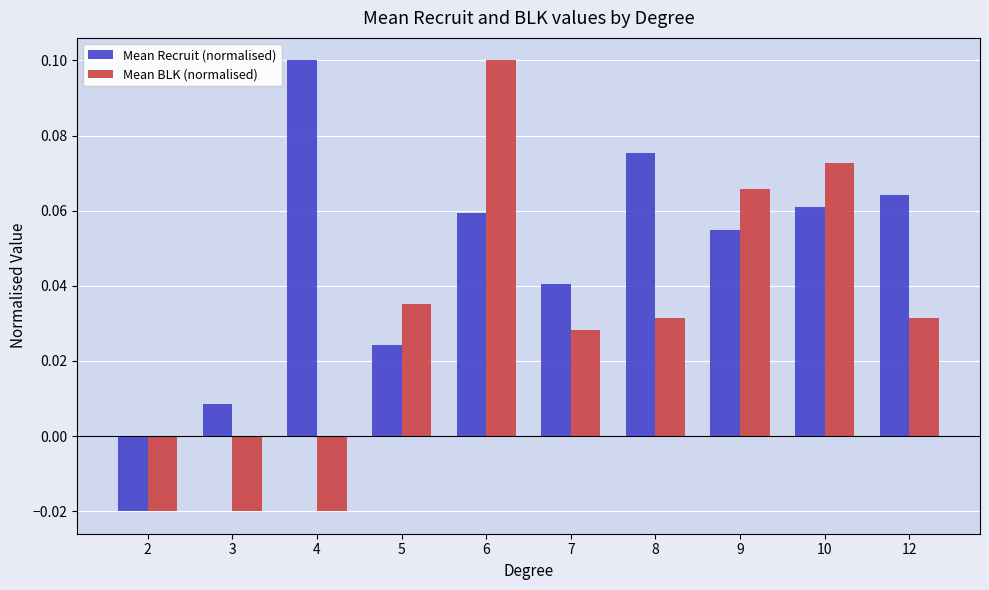

Which series changed the most between 4 and 7?

Mean Recruit (normalised)